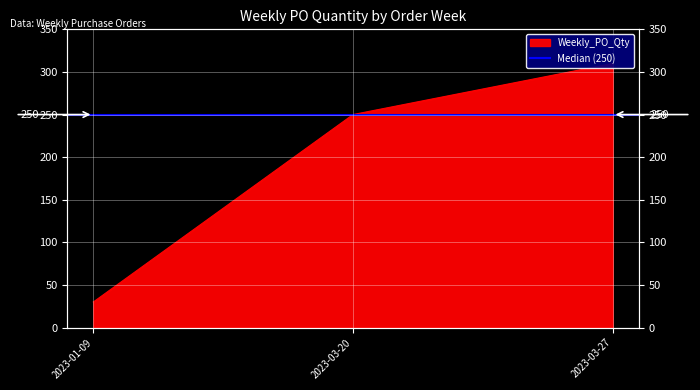

List the labels in order of value, smallest first.

2023-01-09, 2023-03-20, 2023-03-27